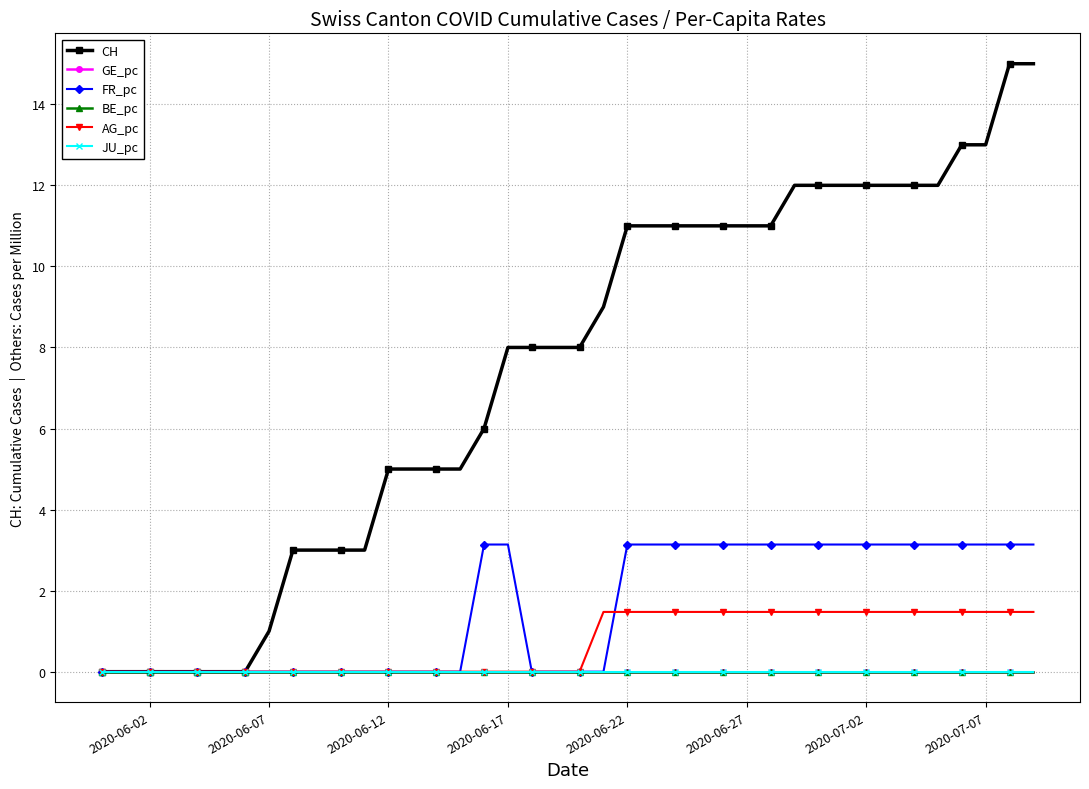

Is this an area chart (filled region under the line)?

No